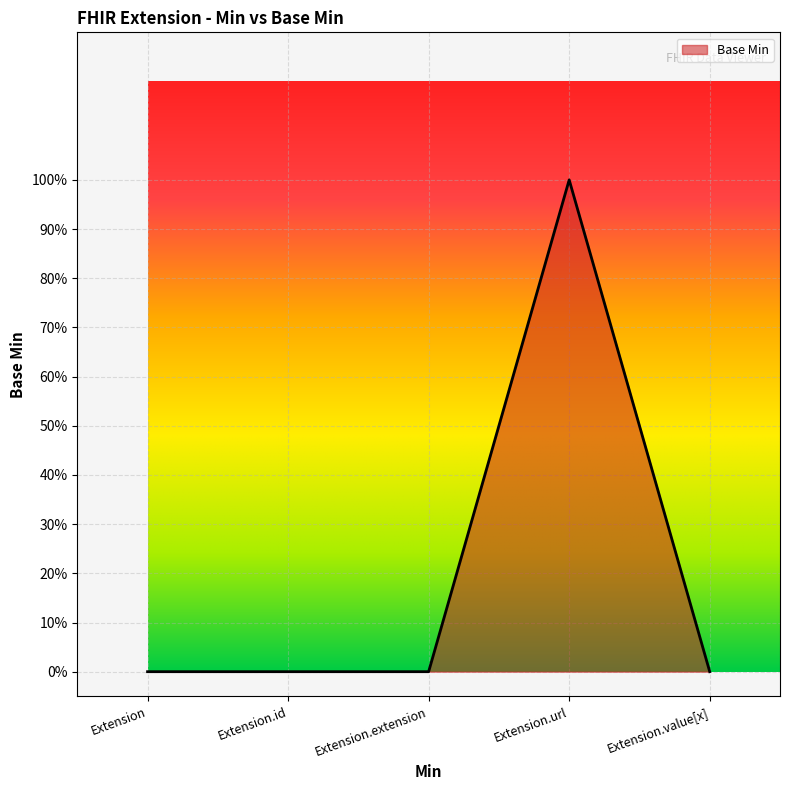

Does the chart display data point markers on the line(s)?

No